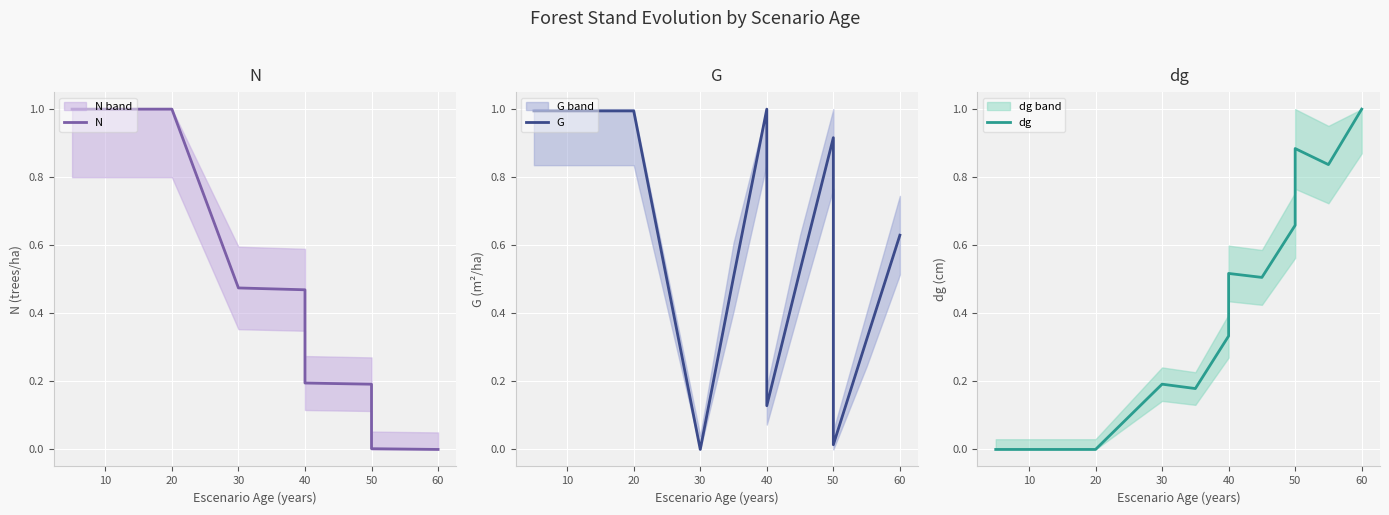

How many values in dg are above zero?

9